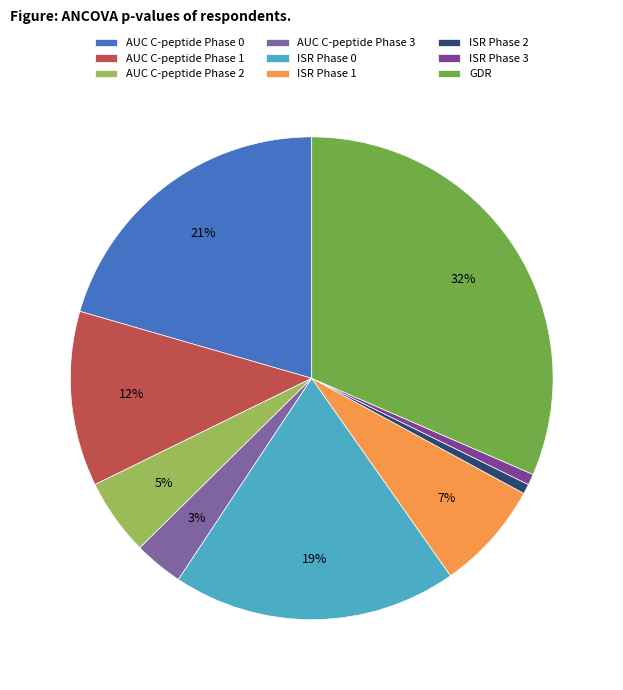

Which slice is the largest?

GDR